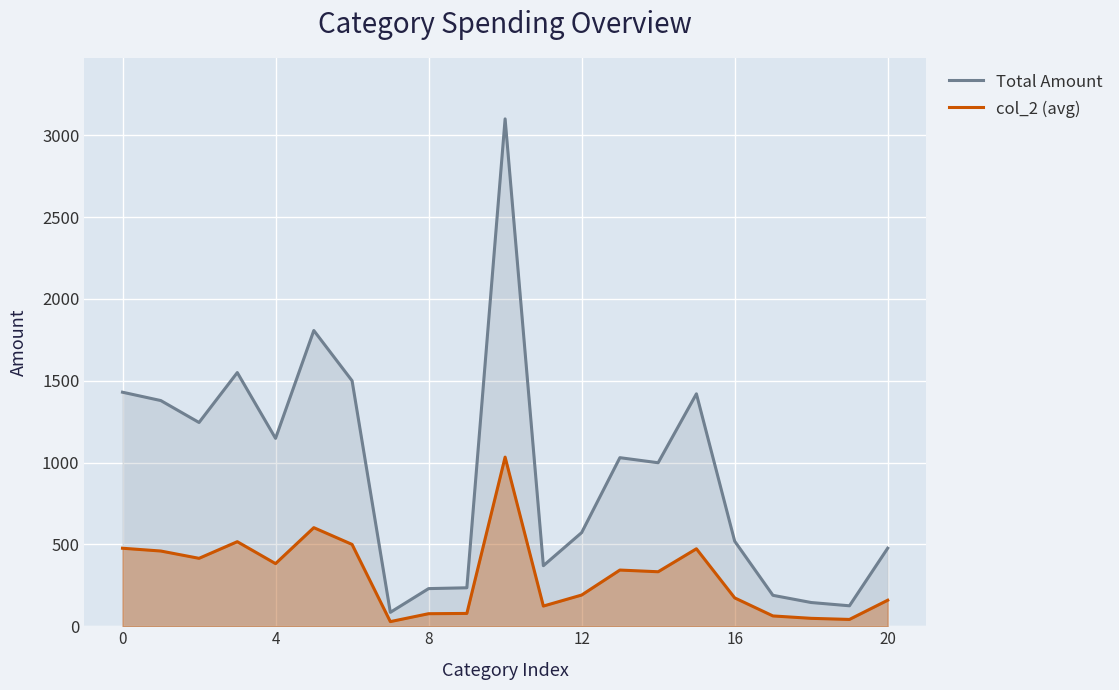

List the series in order of their peak value, highest first.

Total Amount, col_2 (avg)